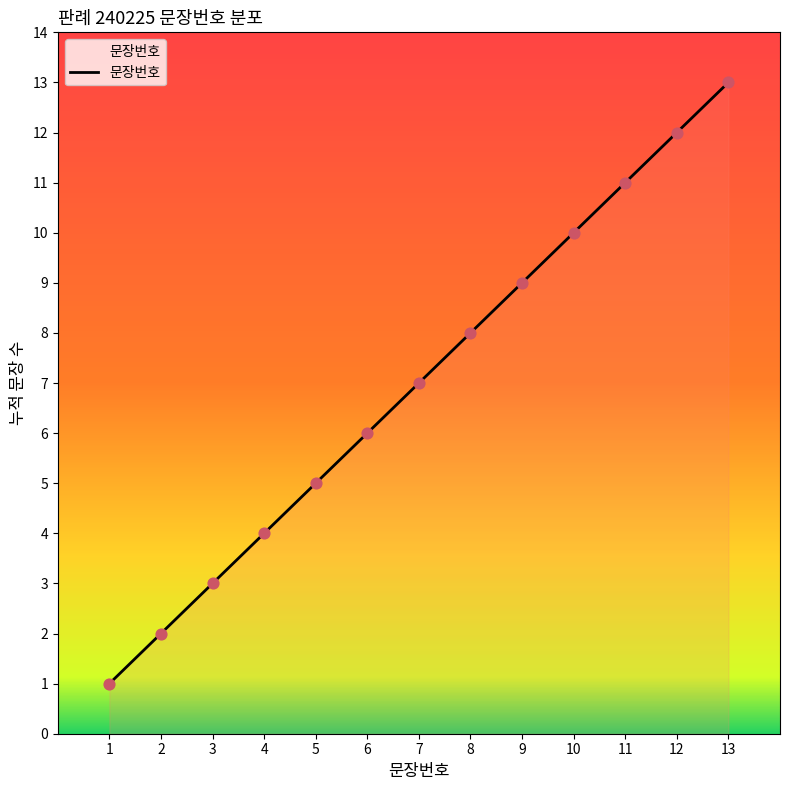

Between 6 and 11, which is larger?

11